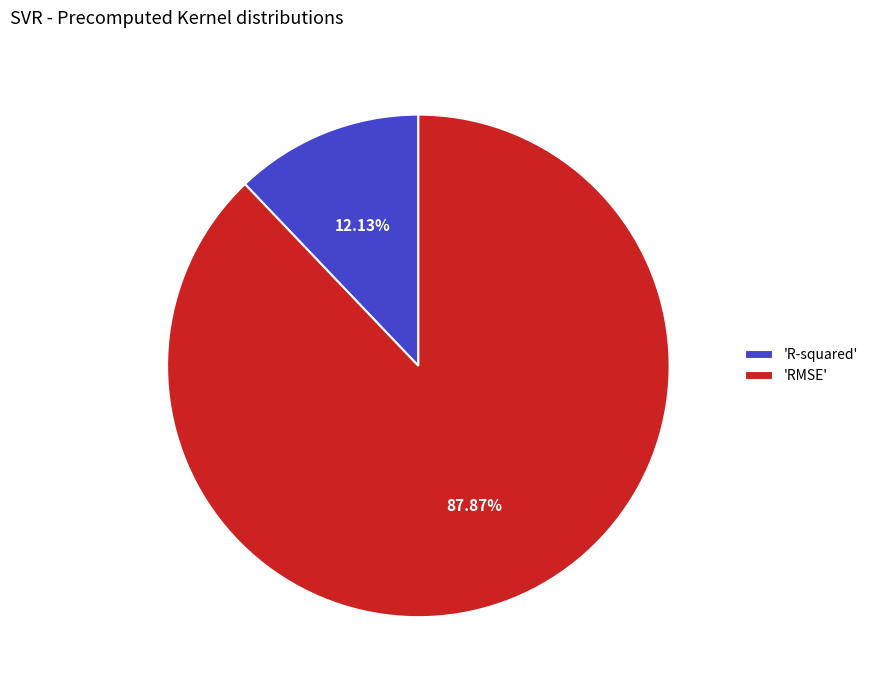

Rank the categories by value from highest to lowest.

'RMSE', 'R-squared'